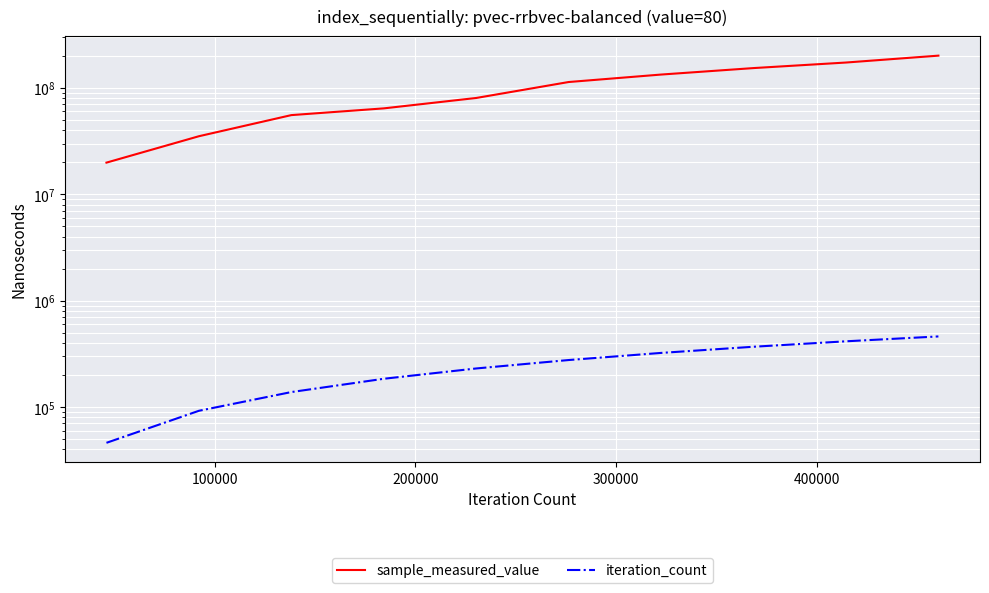

How many data points in sample_measured_value are above 113505028?

4